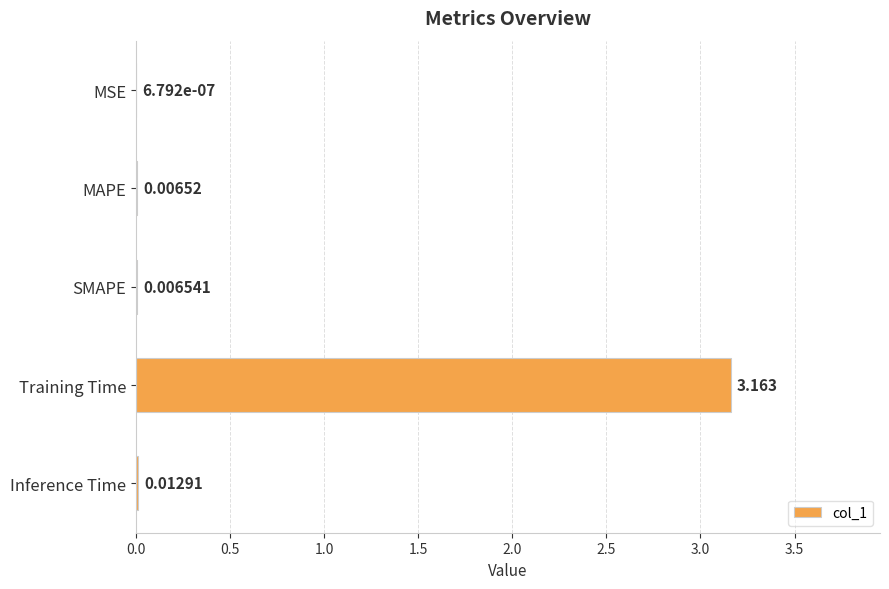

How many categories are shown in the chart?

5